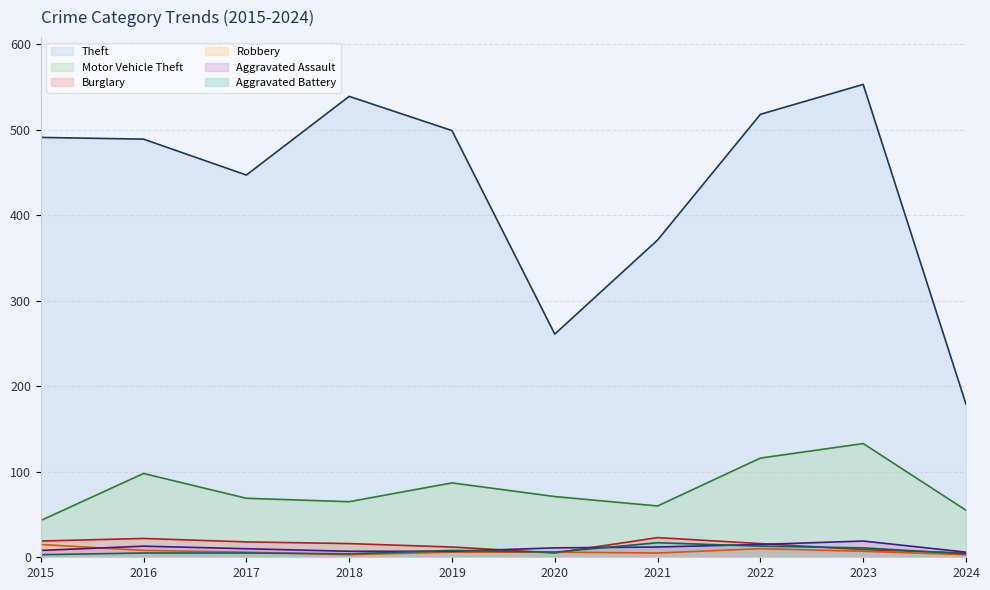

The value of Burglary at 2023 is 5. True or false?

False